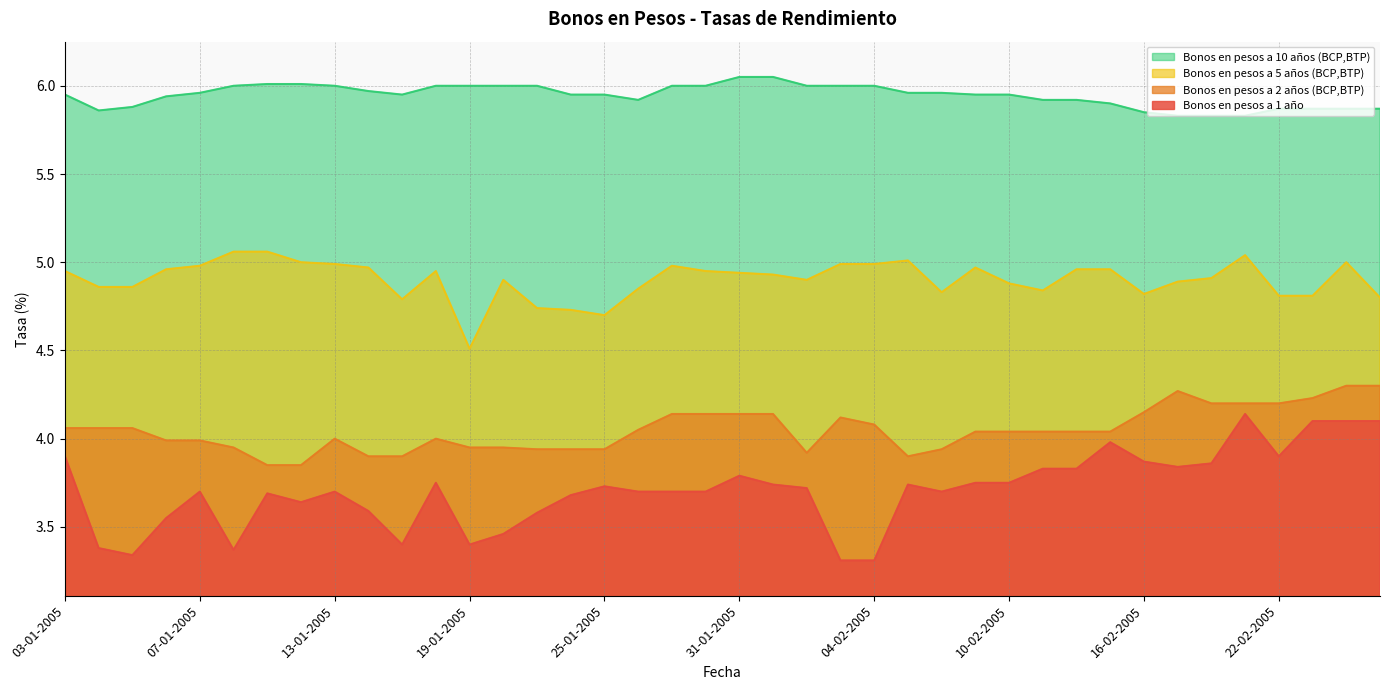

What is the difference between the maximum and minimum values in the Bonos en pesos a 1 año series?

0.8